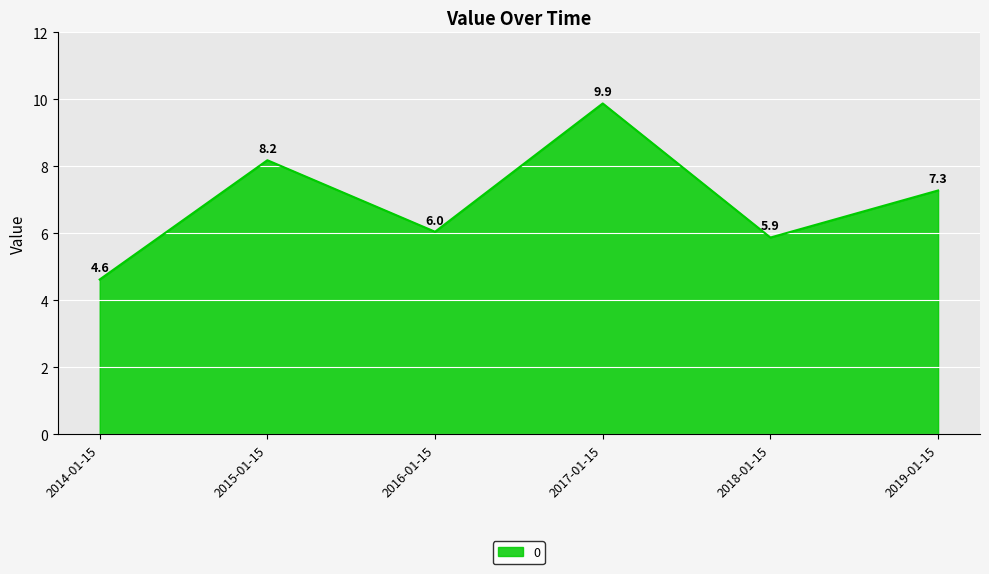

What position from the right is 2019-01-15?

1